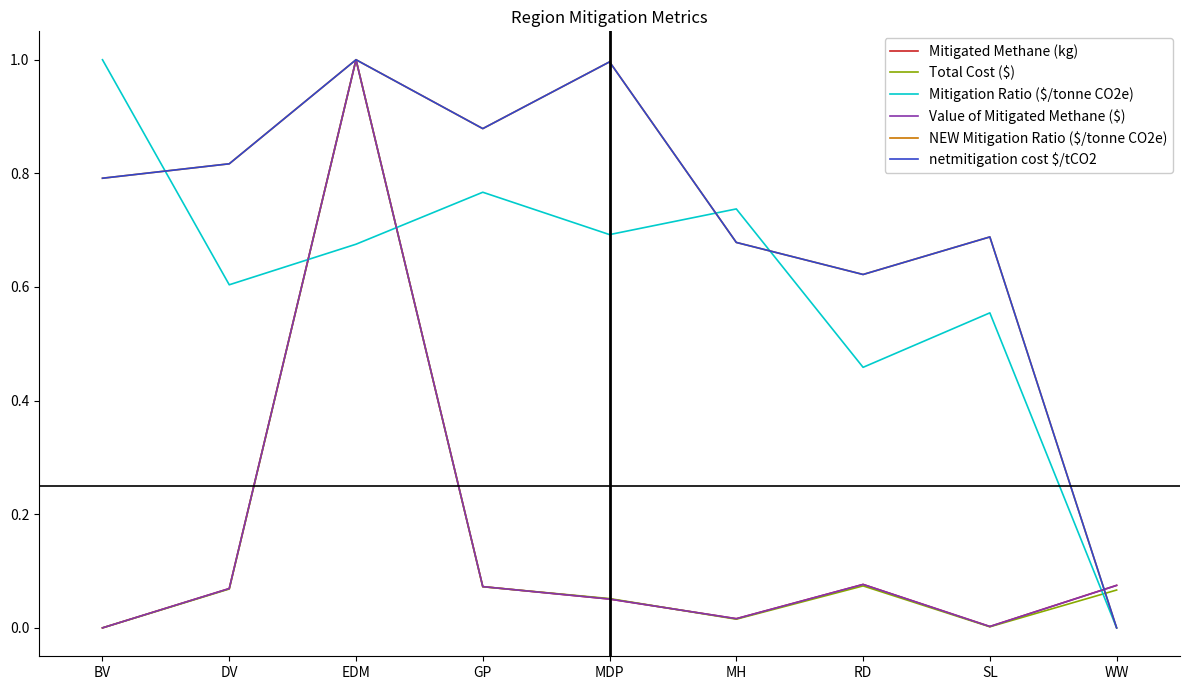

What position from the left is DV?

2